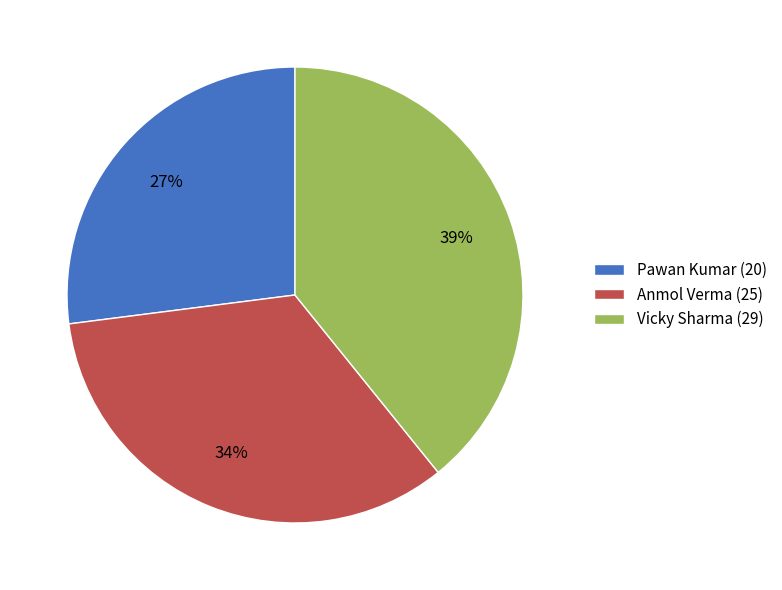

To the nearest percent, what is the combined percentage of Vicky Sharma and Pawan Kumar?

66%